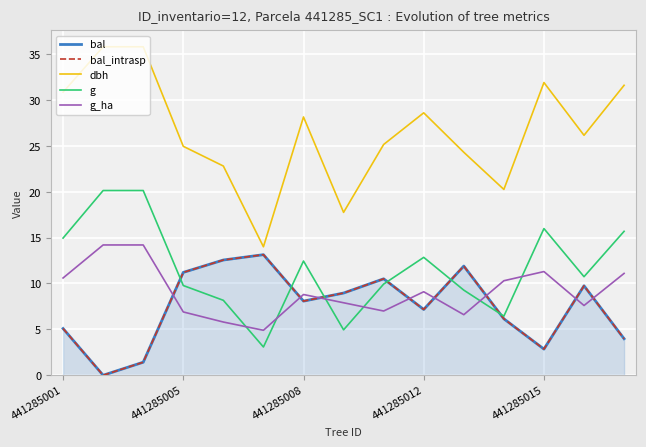

At how many categories does at least one series exceed 14?

14